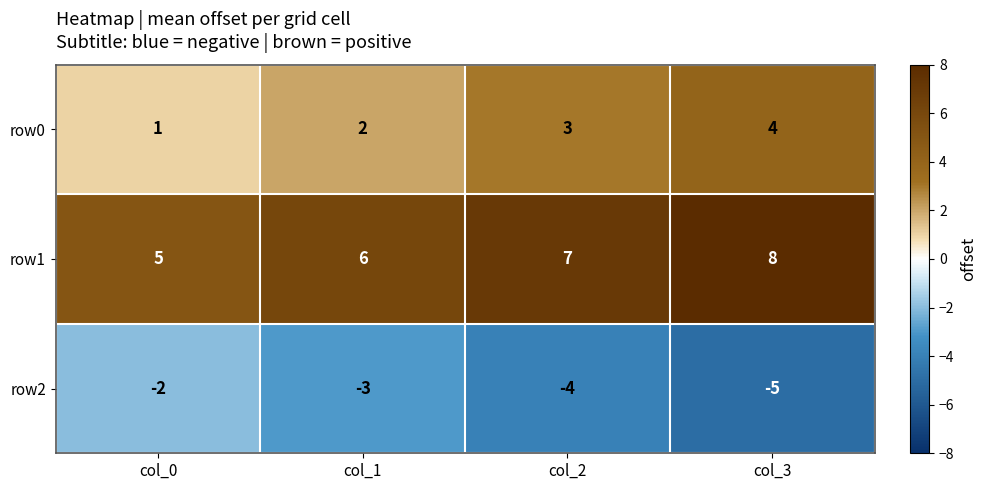

The row0 series shows 5 at col_2. True or false?

False